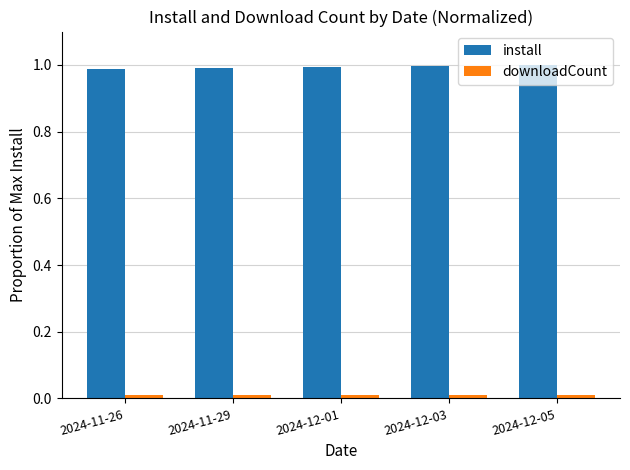

At how many categories does at least one series exceed 0?

5